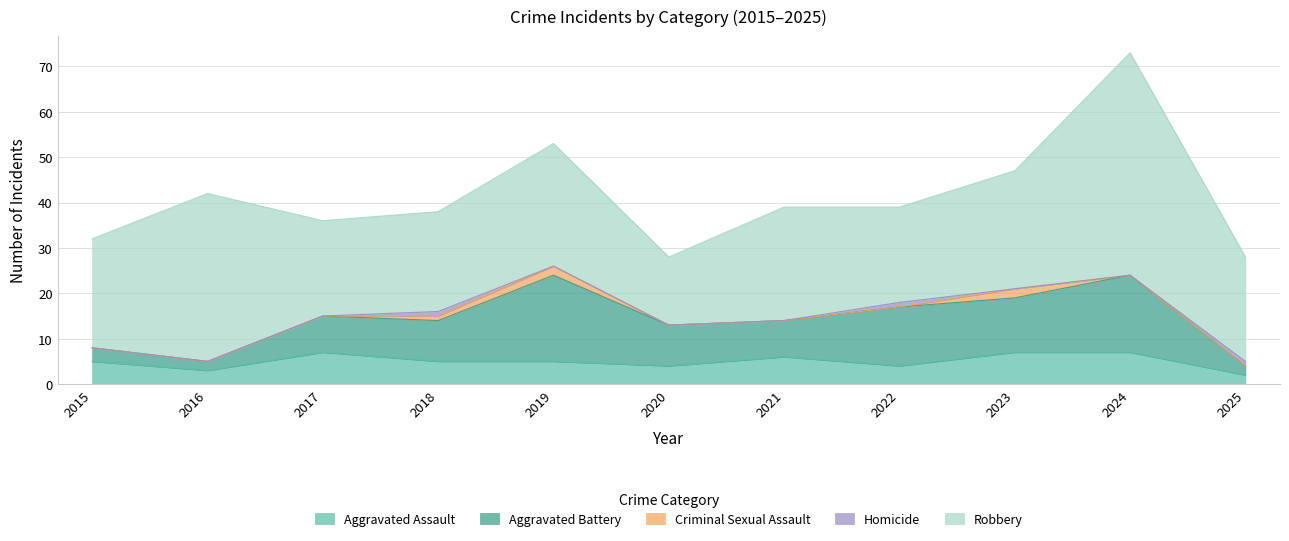

How many lines are shown in the chart?

5